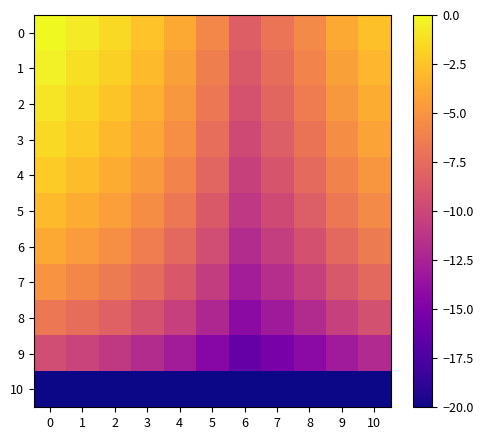

True or false: 1 has a value of -7.4 at 7.

True